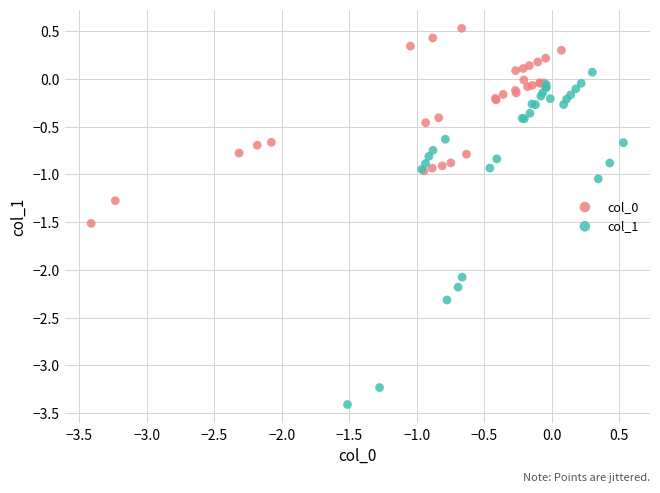

Which series has the widest spread of Y values?

col_1